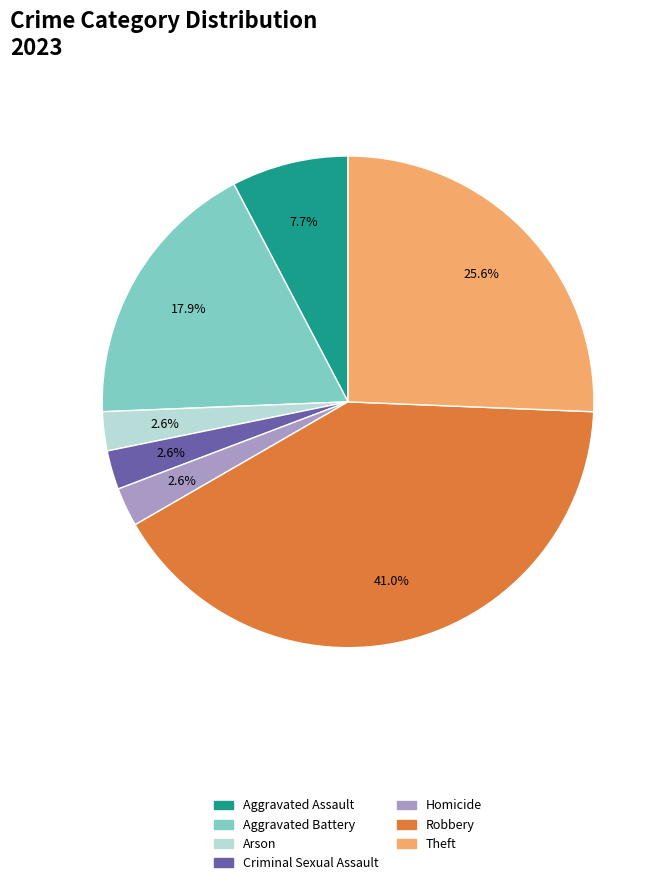

What percentage is NOT represented by Aggravated Battery?

82.1%